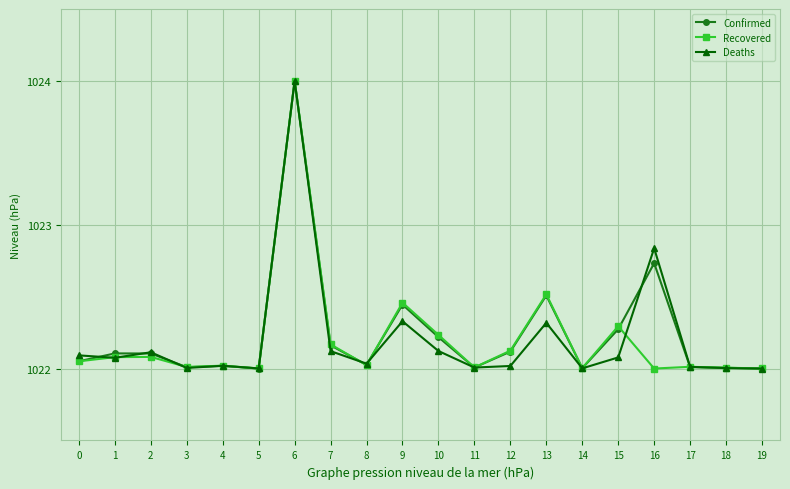

Which category has the highest value in the Confirmed series?

6